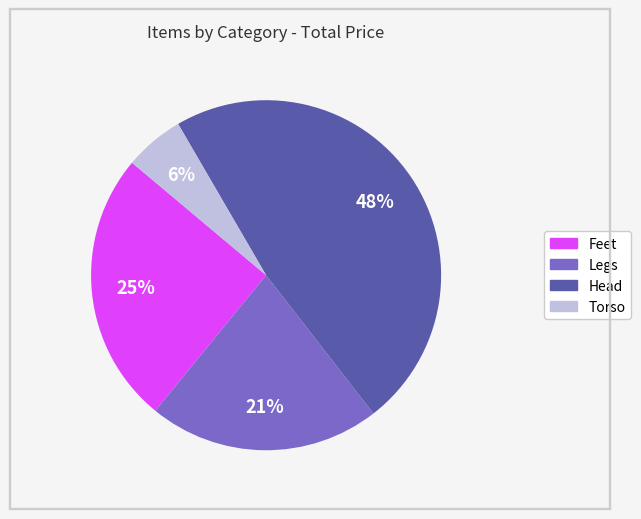

Is Wool Leggings the majority of the pie?

No